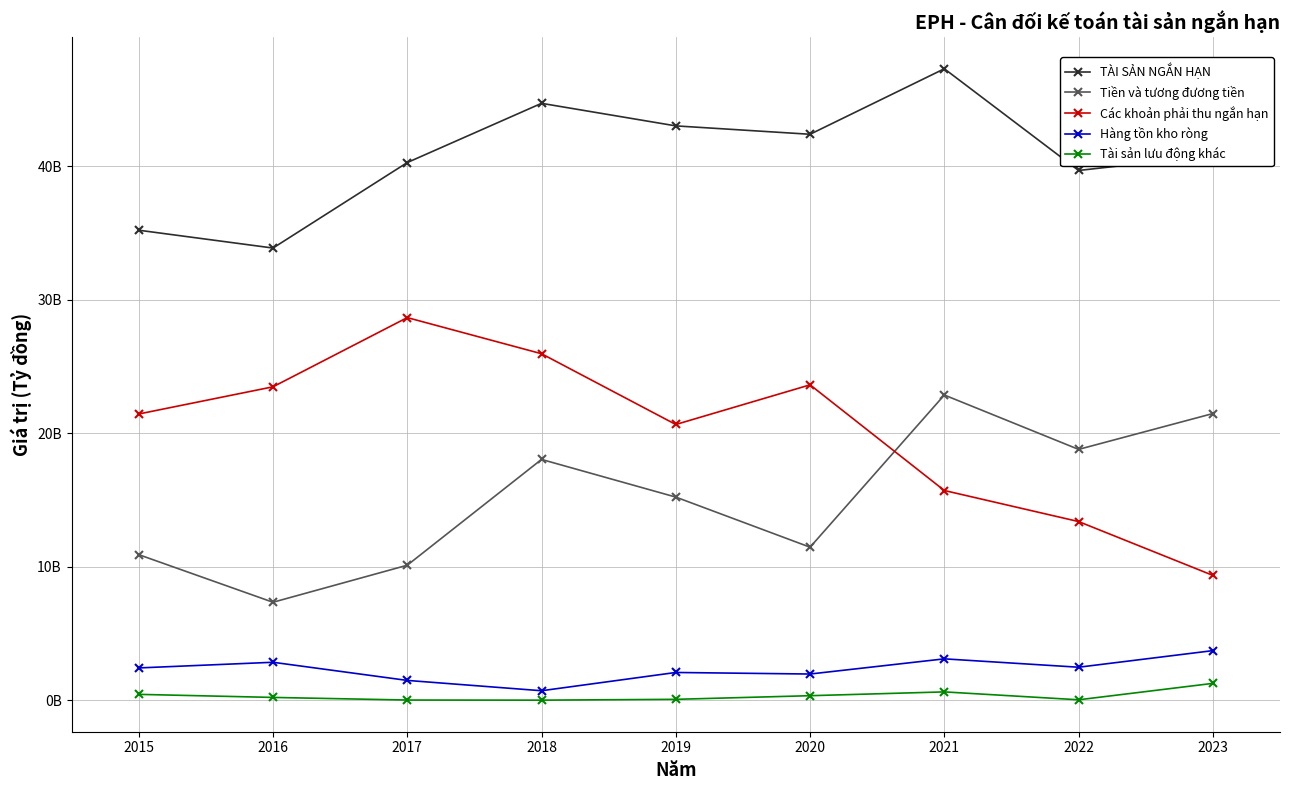

True or false: TÀI SẢN NGẮN HẠN and Hàng tồn kho ròng cross at least once.

False